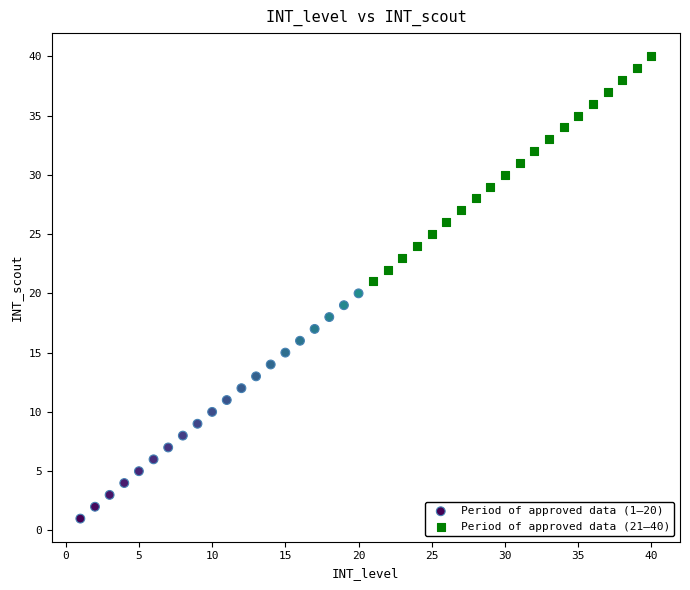

Which series contains the lowest Y value?

Period of approved data (1–20)